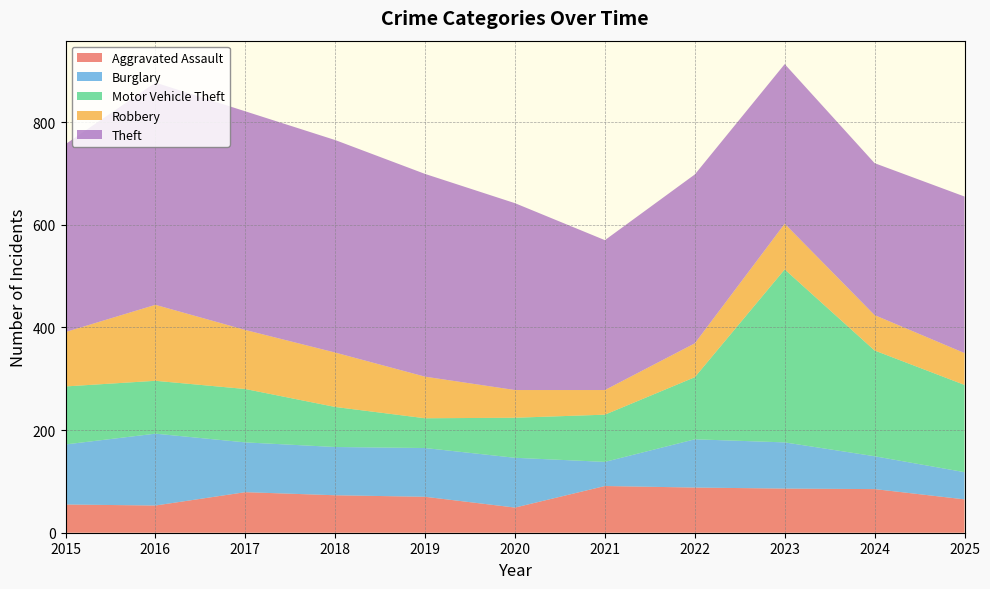

Reading left to right, transcribe all the data shown in this chart.

Aggravated Assault: 55	53	79	73	70	49	91	88	86	85	65
Burglary: 117	140	97	94	95	97	47	94	90	64	53
Motor Vehicle Theft: 113	103	104	78	58	78	92	121	337	206	170
Robbery: 106	148	115	106	81	54	48	66	89	69	62
Theft: 366	433	426	414	395	364	292	329	311	296	305